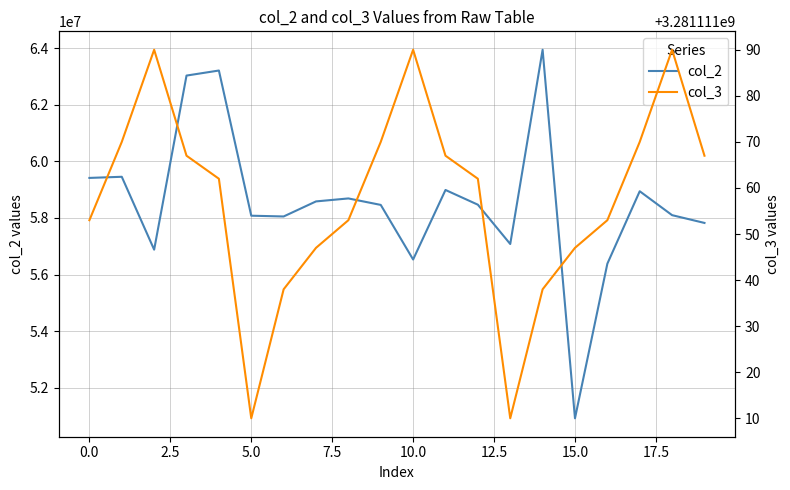

What is the value of the col_2 point at the 7th from the left?

58052657